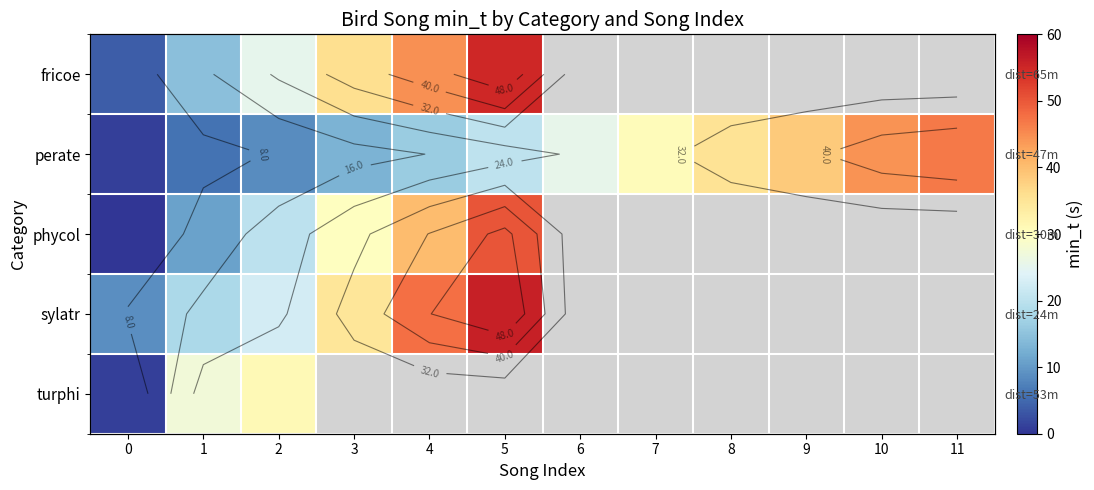

At which label is phycol closest to 25?

3